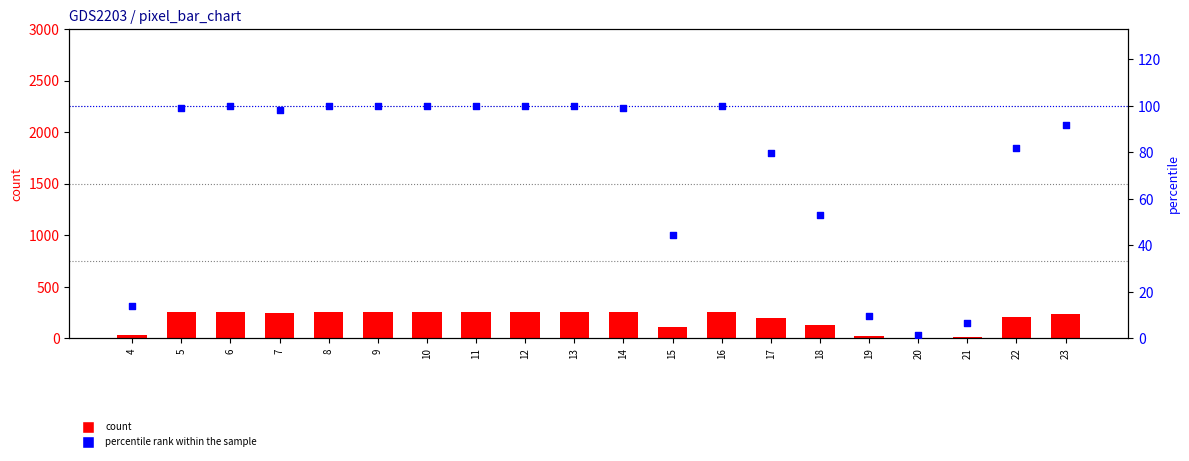

Which series contains the lowest Y value?

percentile rank within the sample